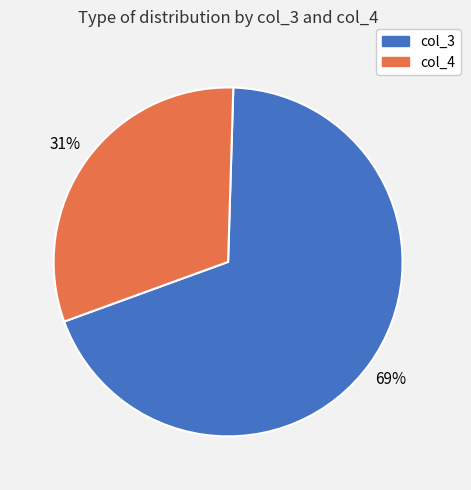

What percentage is the col_4 slice, to the nearest percent?

31%